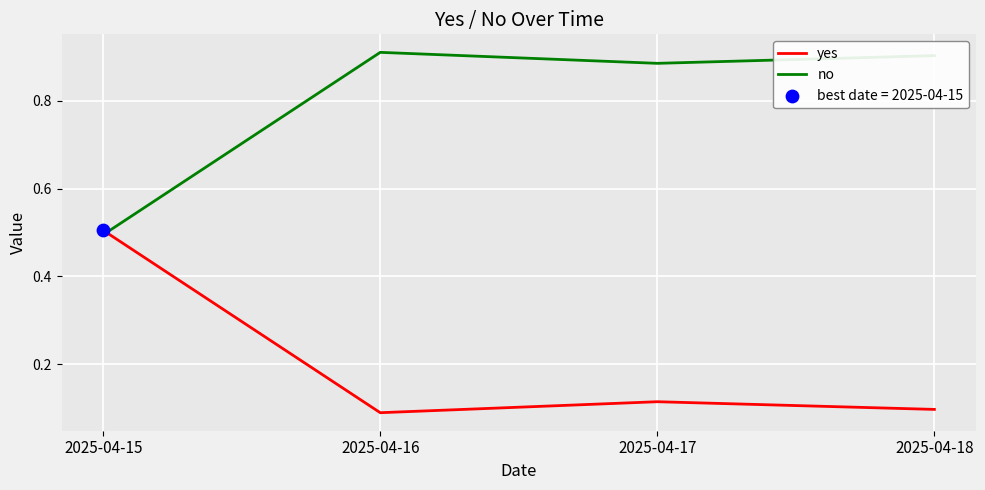

Is the value of no at 2025-04-15 greater than the value of yes at 2025-04-18?

Yes